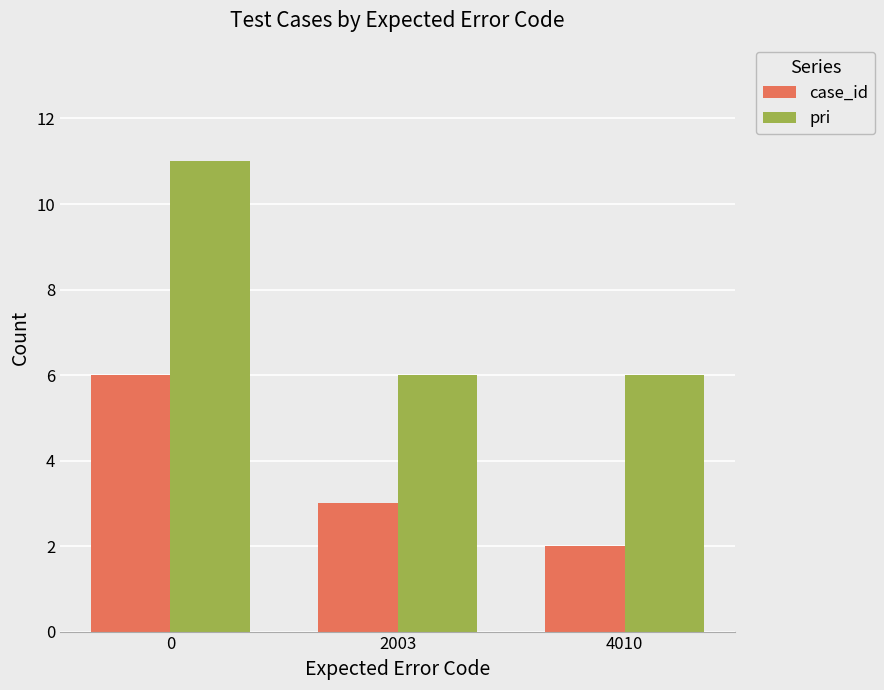

List the series in order of their peak value, lowest first.

case_id, pri